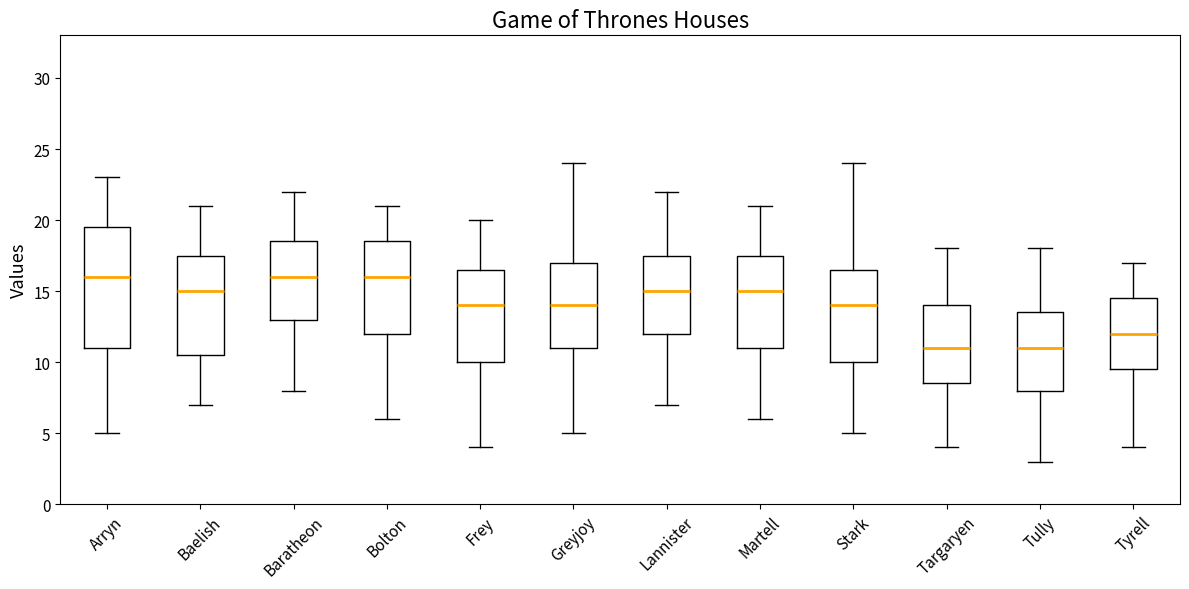

Reading left to right, transcribe this box plot: for each box, give where its median line is, the range the box spans, and where its two whiskers end, as read against the y-axis. The values are not printed on the chart, so give them approximately, as read against the axis.

Arryn: median 16.0, box 11.0 to 19.5, whiskers 5.0 to 23.0
Baelish: median 15.0, box 10.5 to 17.5, whiskers 7.0 to 21.0
Baratheon: median 16.0, box 13.0 to 18.5, whiskers 8.0 to 22.0
Bolton: median 16.0, box 12.0 to 18.5, whiskers 6.0 to 21.0
Frey: median 14.0, box 10.0 to 16.5, whiskers 4.0 to 20.0
Greyjoy: median 14.0, box 11.0 to 17.0, whiskers 5.0 to 24.0
Lannister: median 15.0, box 12.0 to 17.5, whiskers 7.0 to 22.0
Martell: median 15.0, box 11.0 to 17.5, whiskers 6.0 to 21.0
Stark: median 14.0, box 10.0 to 16.5, whiskers 5.0 to 24.0
Targaryen: median 11.0, box 8.5 to 14.0, whiskers 4.0 to 18.0
Tully: median 11.0, box 8.0 to 13.5, whiskers 3.0 to 18.0
Tyrell: median 12.0, box 9.5 to 14.5, whiskers 4.0 to 17.0